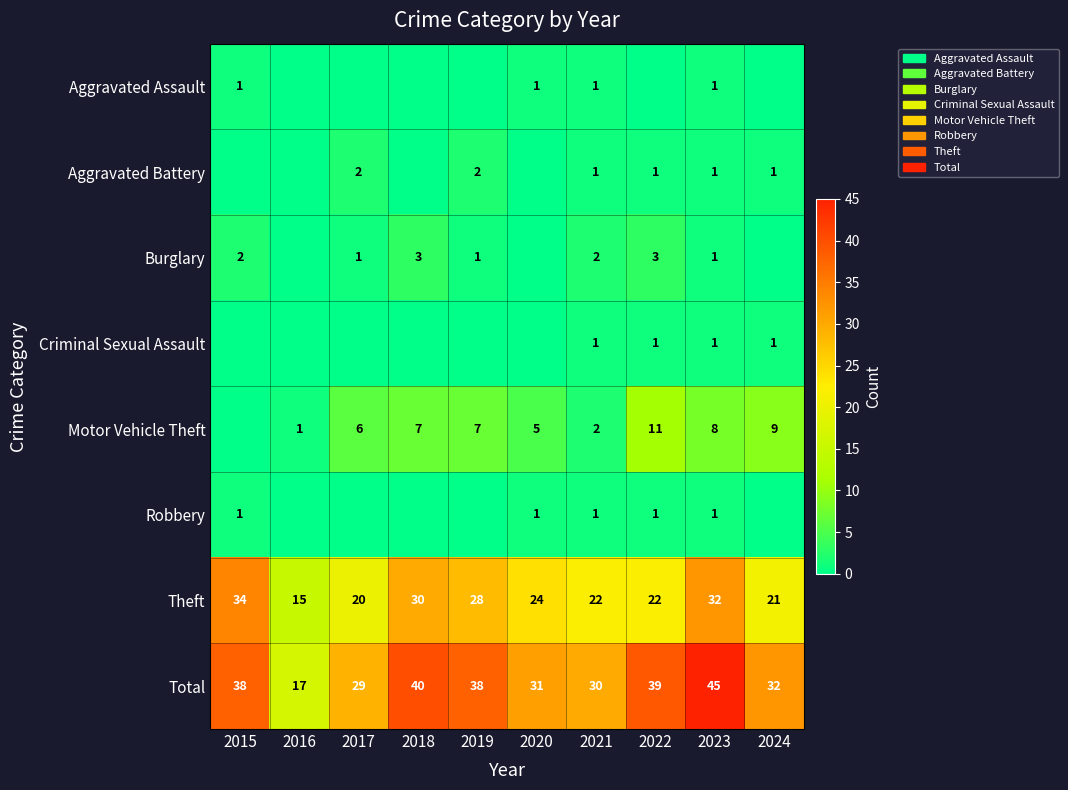

What is the minimum value for Total?

17